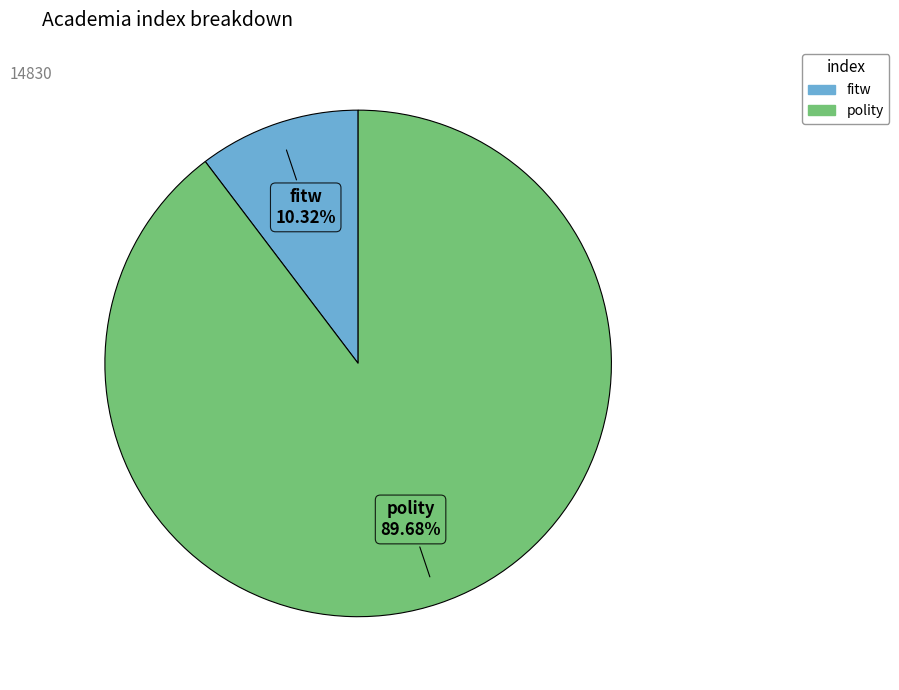

Does any single category account for the majority?

Yes